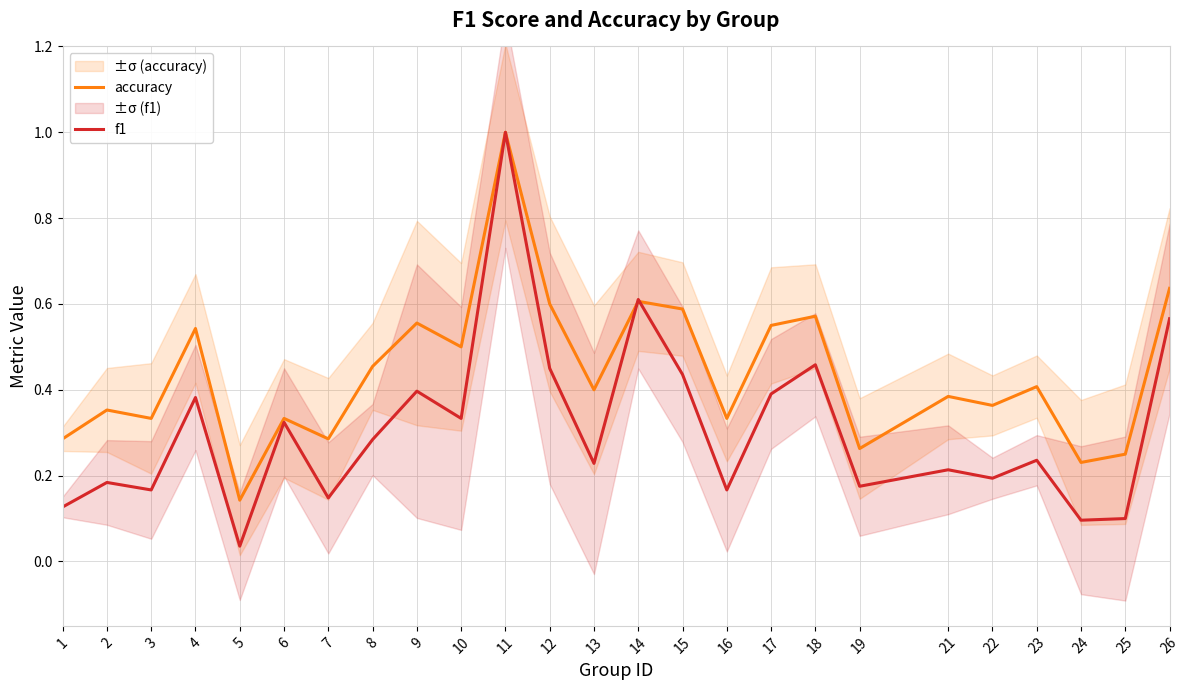

Which series has the largest range (max minus min)?

f1